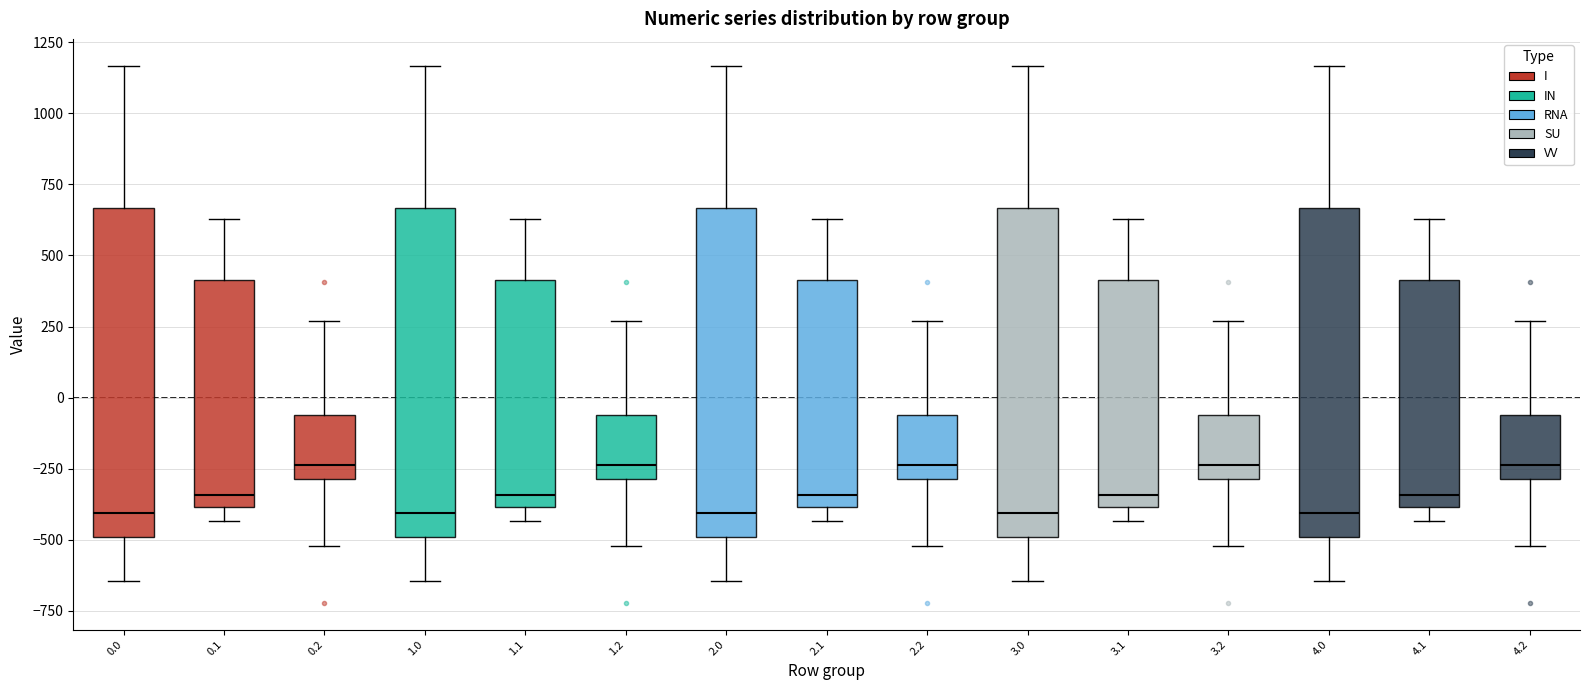

Reading left to right, read every box against the y-axis: the position of its median line, the range the box covers, and the ends of its whiskers. The values are not printed on the chart, so give them approximately, as read against the axis.

0.0: median -400, box -500 to 650, whiskers -650 to 1150
0.1: median -350, box -400 to 400, whiskers -450 to 650
0.2: median -250, box -300 to -50, whiskers -500 to 250
1.0: median -400, box -500 to 650, whiskers -650 to 1150
1.1: median -350, box -400 to 400, whiskers -450 to 650
1.2: median -250, box -300 to -50, whiskers -500 to 250
2.0: median -400, box -500 to 650, whiskers -650 to 1150
2.1: median -350, box -400 to 400, whiskers -450 to 650
2.2: median -250, box -300 to -50, whiskers -500 to 250
3.0: median -400, box -500 to 650, whiskers -650 to 1150
3.1: median -350, box -400 to 400, whiskers -450 to 650
3.2: median -250, box -300 to -50, whiskers -500 to 250
4.0: median -400, box -500 to 650, whiskers -650 to 1150
4.1: median -350, box -400 to 400, whiskers -450 to 650
4.2: median -250, box -300 to -50, whiskers -500 to 250